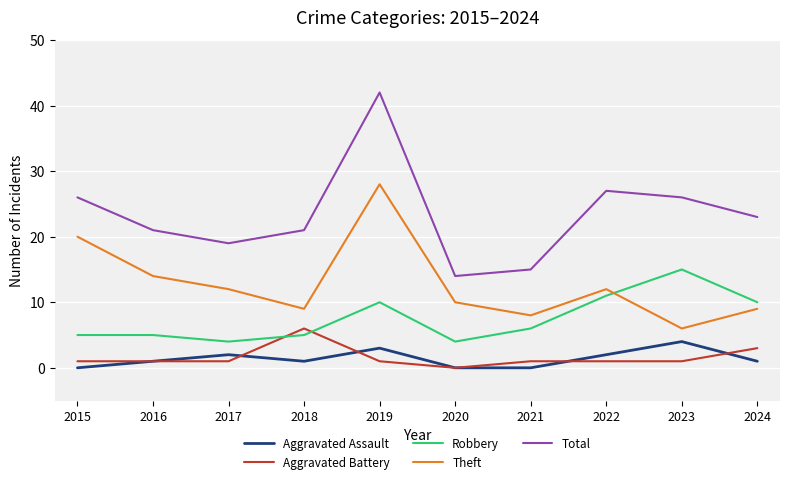

Reading right to left, list all the values displayed in this chart.

Aggravated Assault: 1	4	2	0	0	3	1	2	1	0
Aggravated Battery: 3	1	1	1	0	1	6	1	1	1
Robbery: 10	15	11	6	4	10	5	4	5	5
Theft: 9	6	12	8	10	28	9	12	14	20
Total: 23	26	27	15	14	42	21	19	21	26